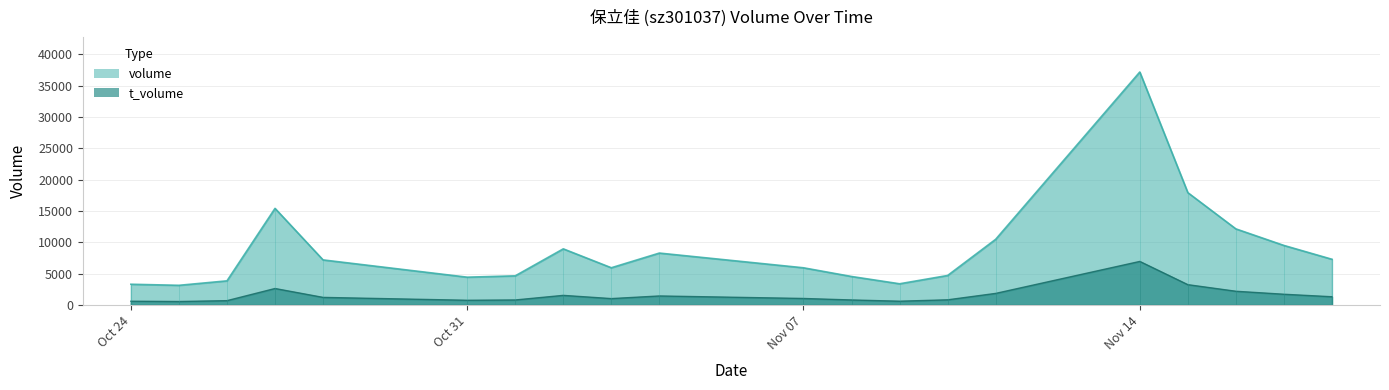

How many lines are shown in the chart?

2